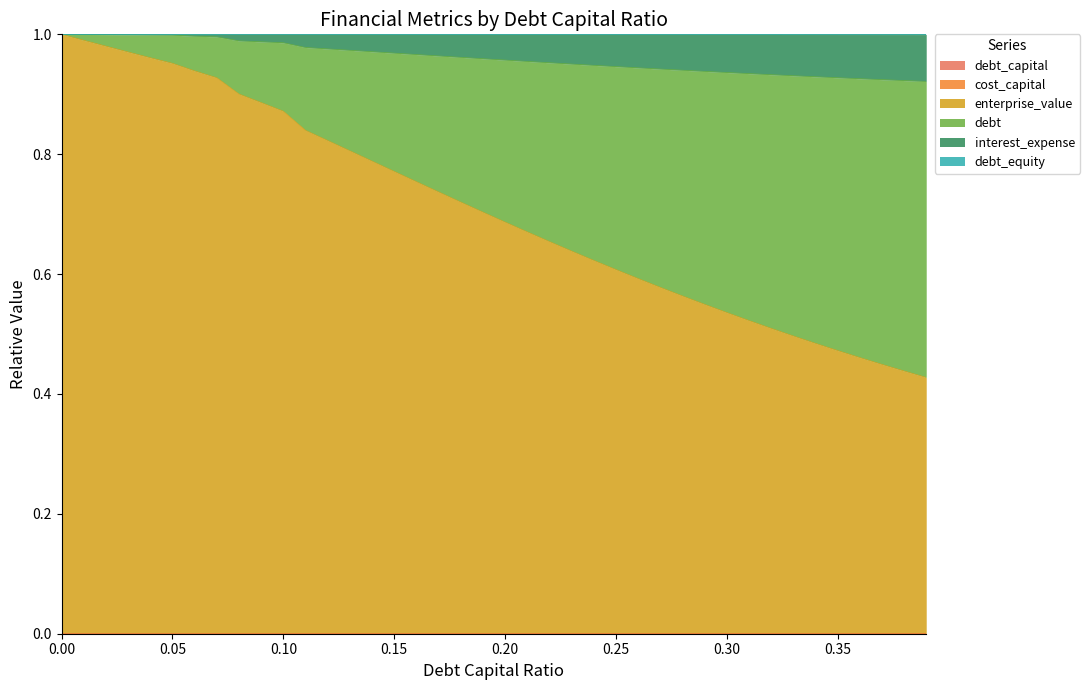

True or false: cost_capital and debt_capital cross at least once.

False